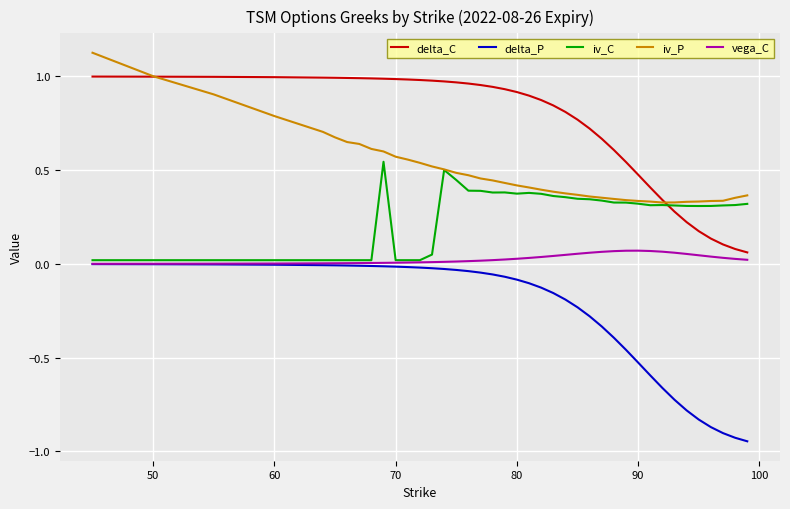

At how many categories does at least one series exceed 0?

40